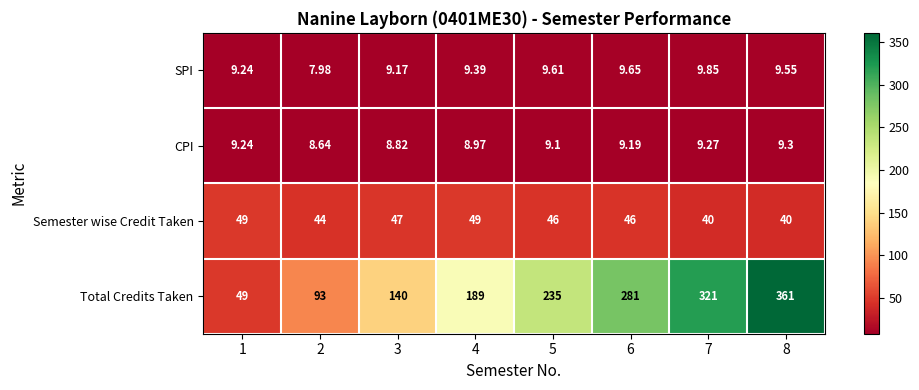

Count the number of data series in this chart.

4